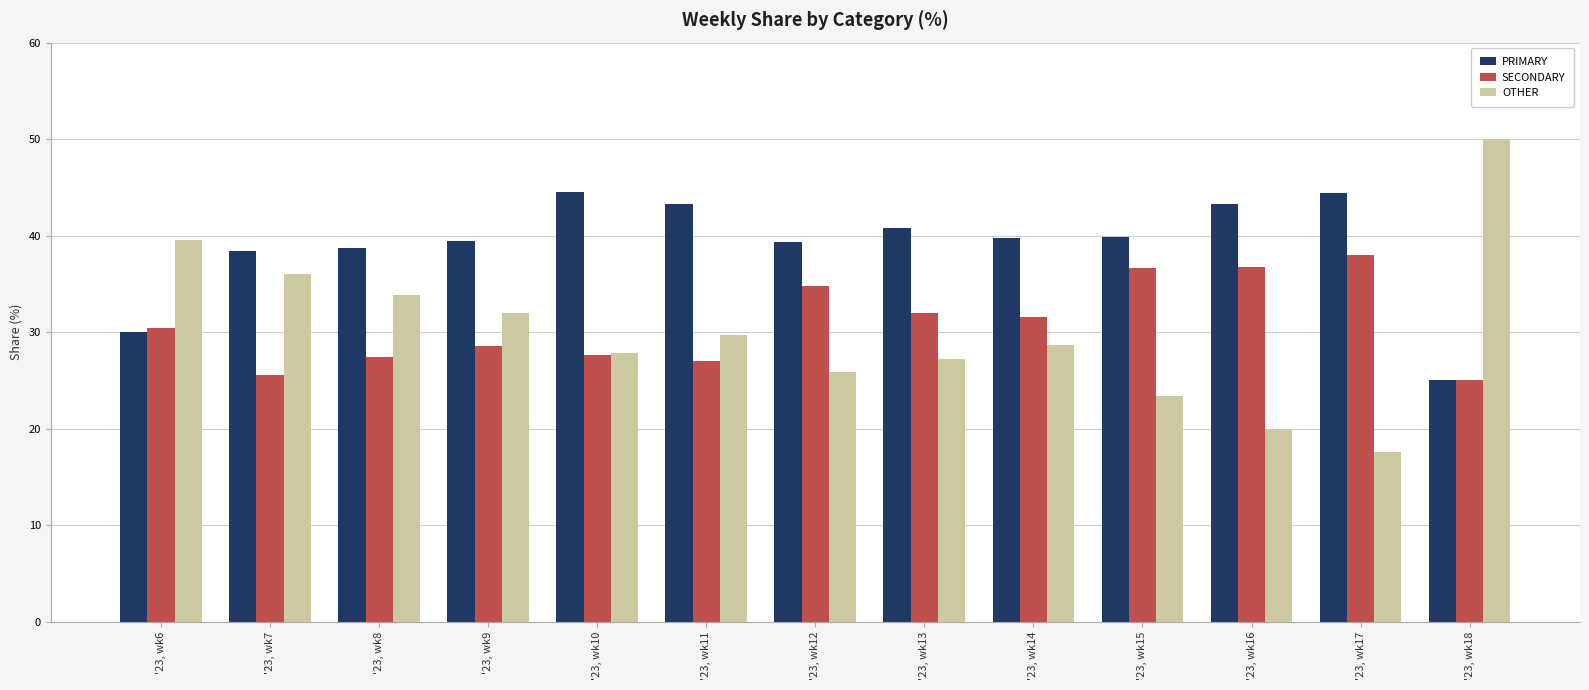

What is the minimum value shown in the chart?

17.6